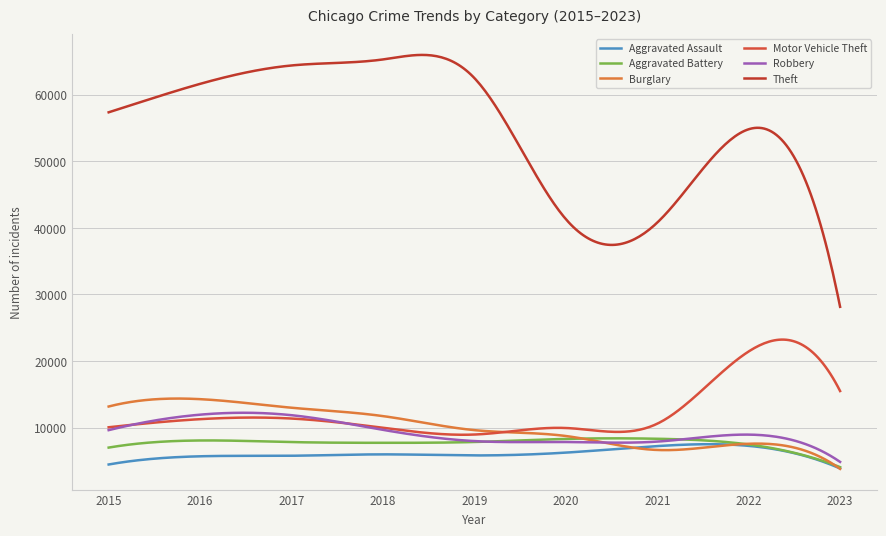

What is the maximum value shown in the chart?

65965.3